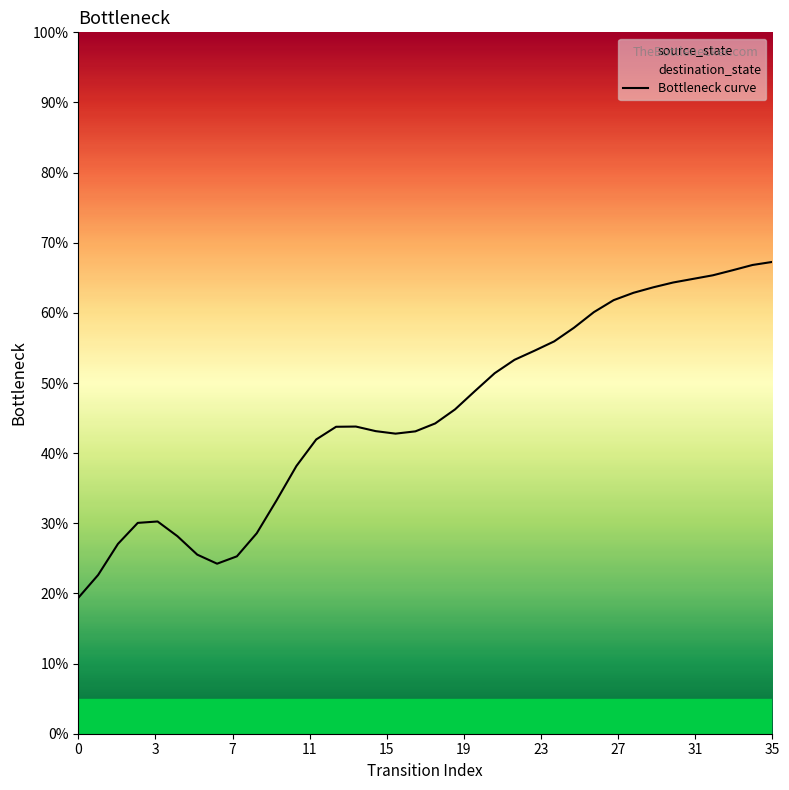

How many points are lower than both their immediate neighbors (excluding endpoints)?

2